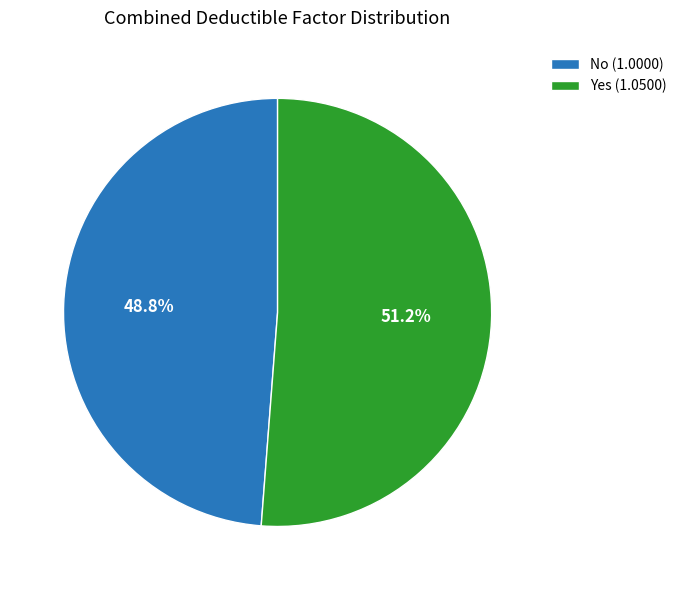

What percentage is the Yes slice, to the nearest percent?

51%